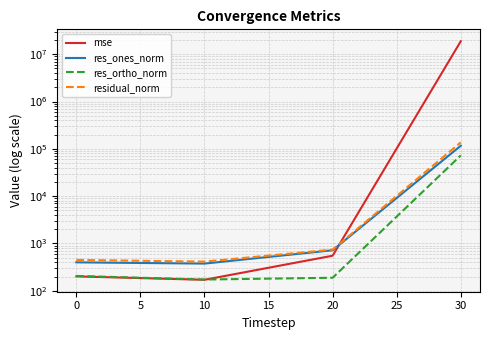

The value of residual_norm at 10 is 115.3. True or false?

False